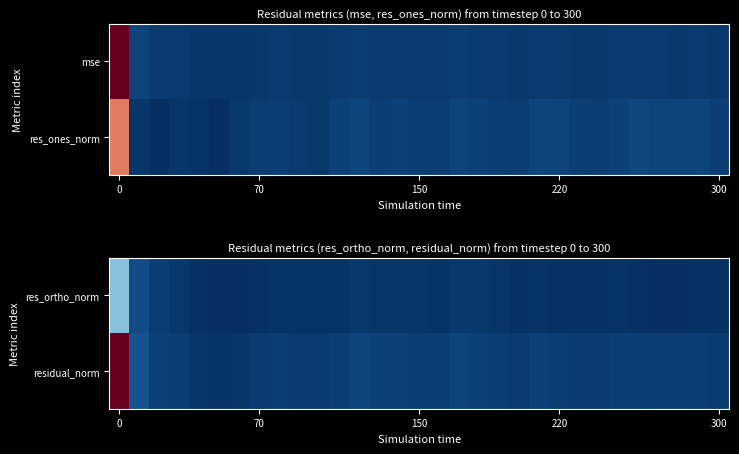

Which series has the largest total across all categories?

residual_norm